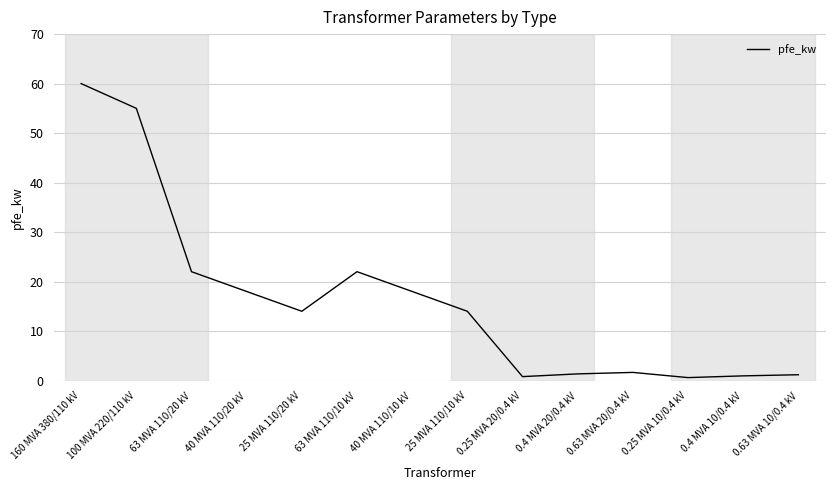

Between 0.63 MVA 20/0.4 kV and 25 MVA 110/20 kV, which is larger?

25 MVA 110/20 kV